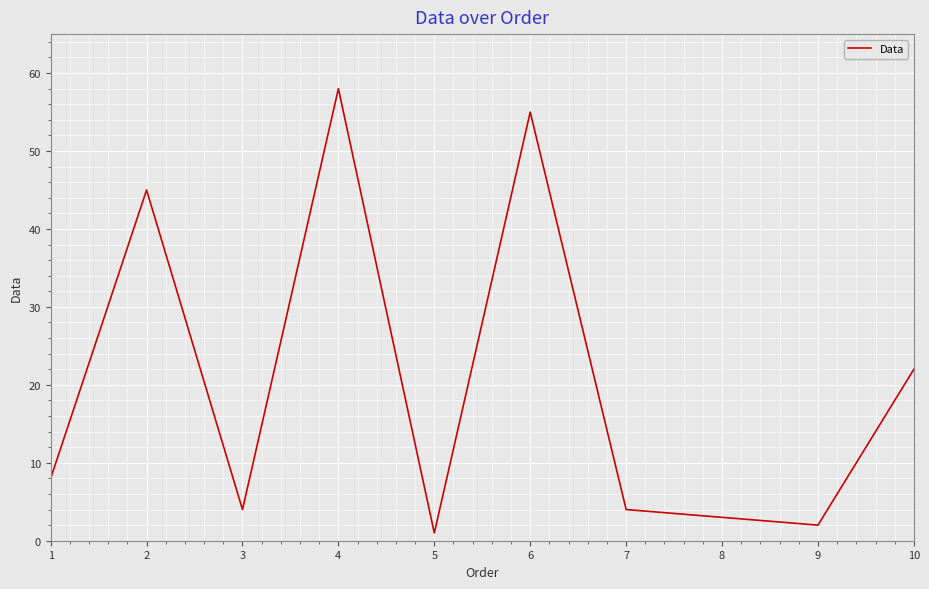

At which label is the value closest to 29?

10